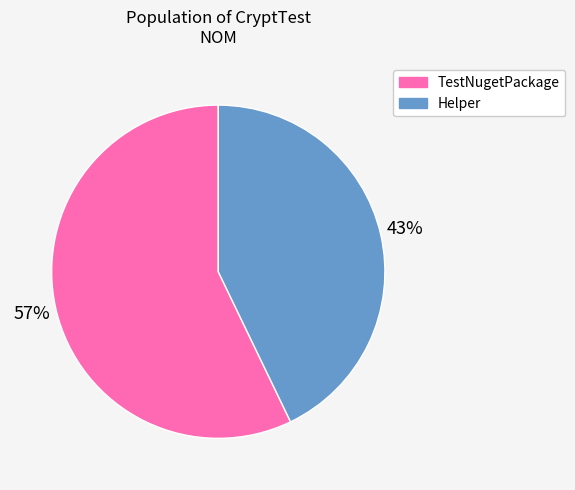

To the nearest percent, what is the average slice percentage?

50%